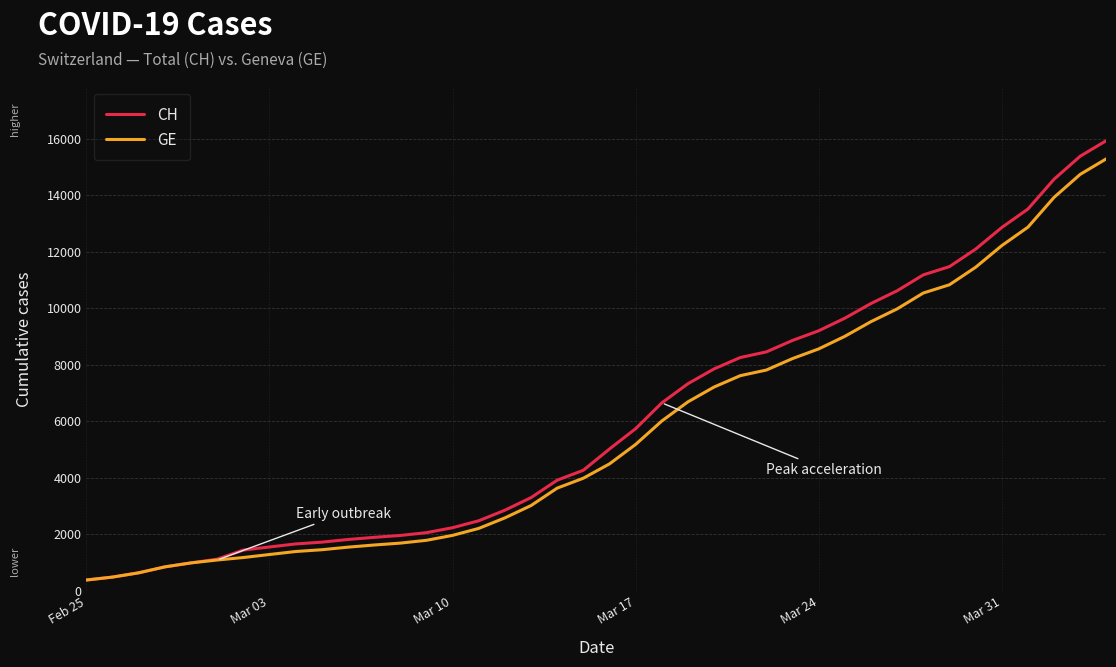

Which series has the widest spread of values?

CH